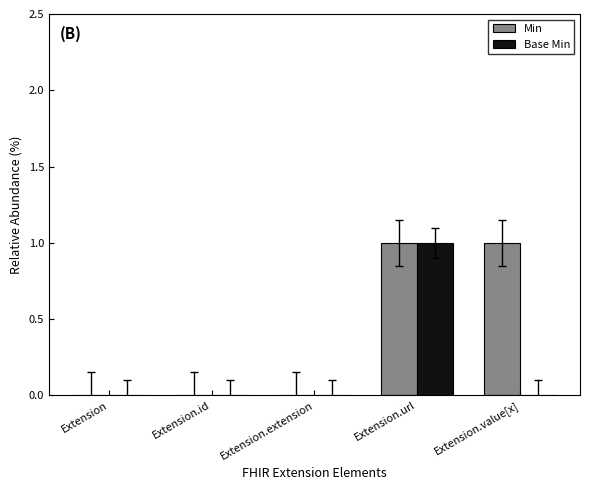

Which series changed the most between Extension.extension and Extension.value[x]?

Min